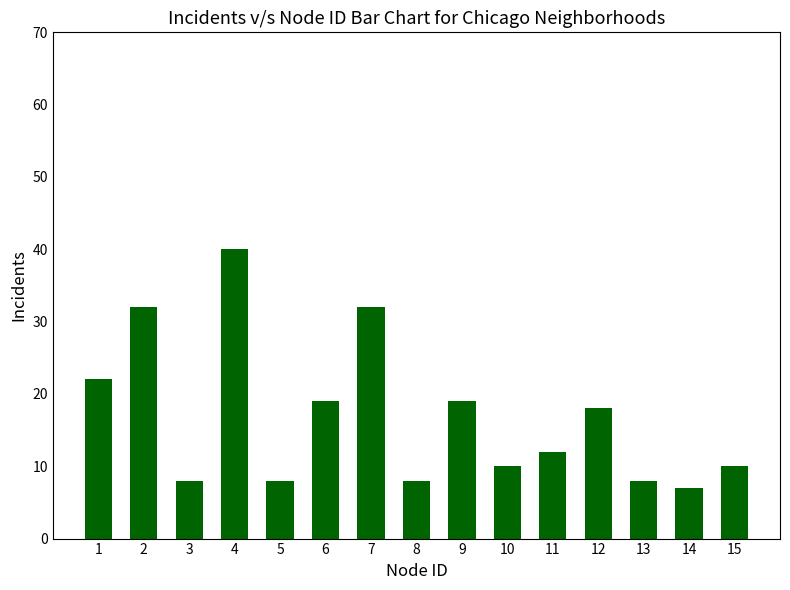

What is the sum of all values?

253